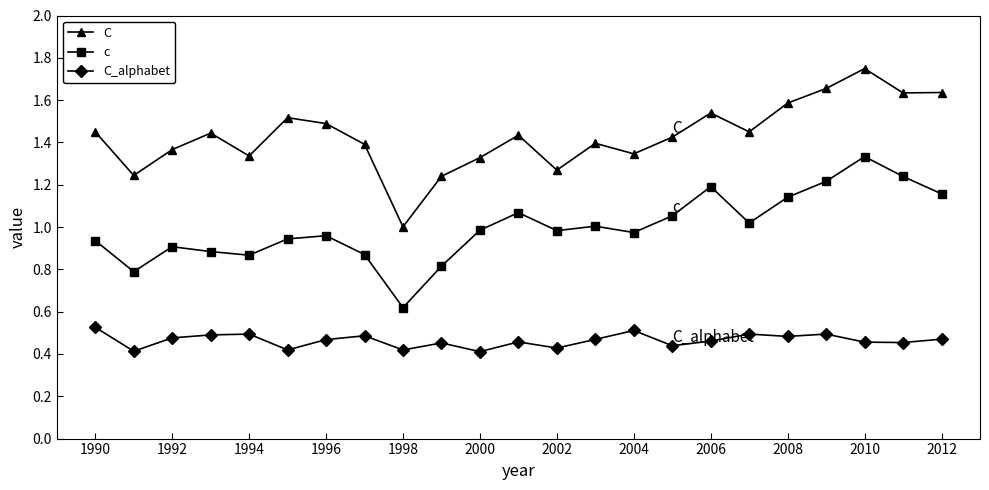

Which series has the largest range (max minus min)?

C